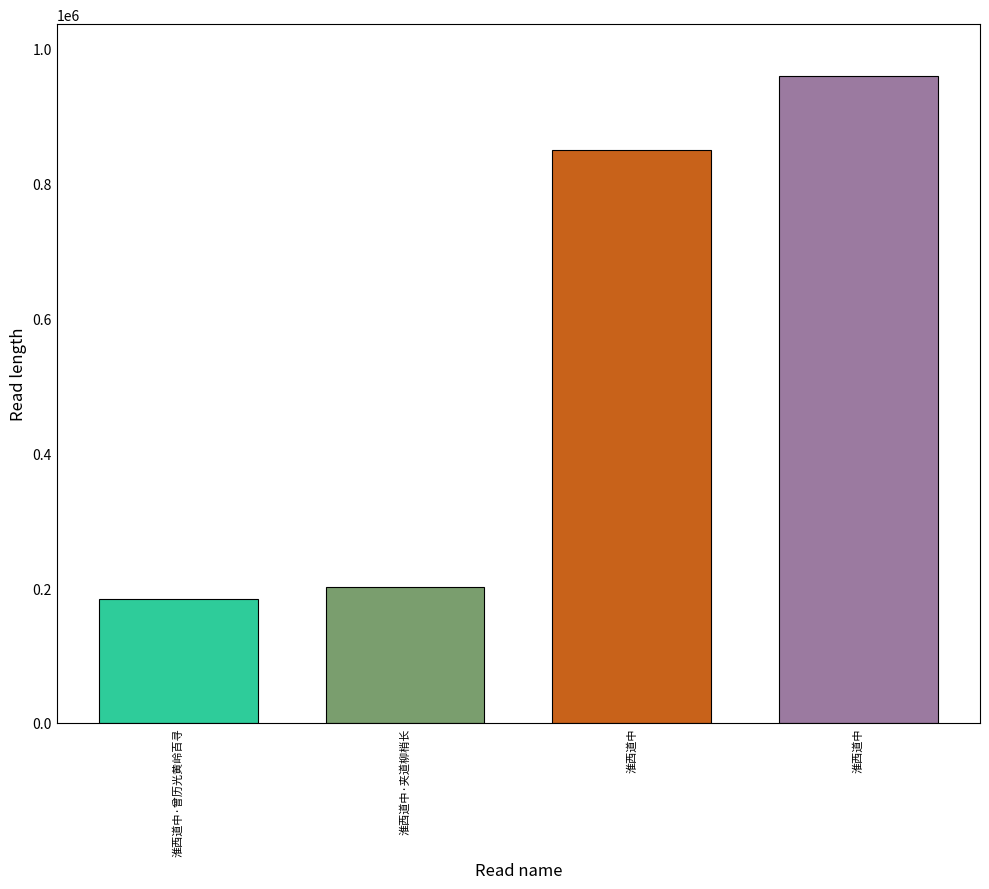

What is the smallest value displayed?

183268